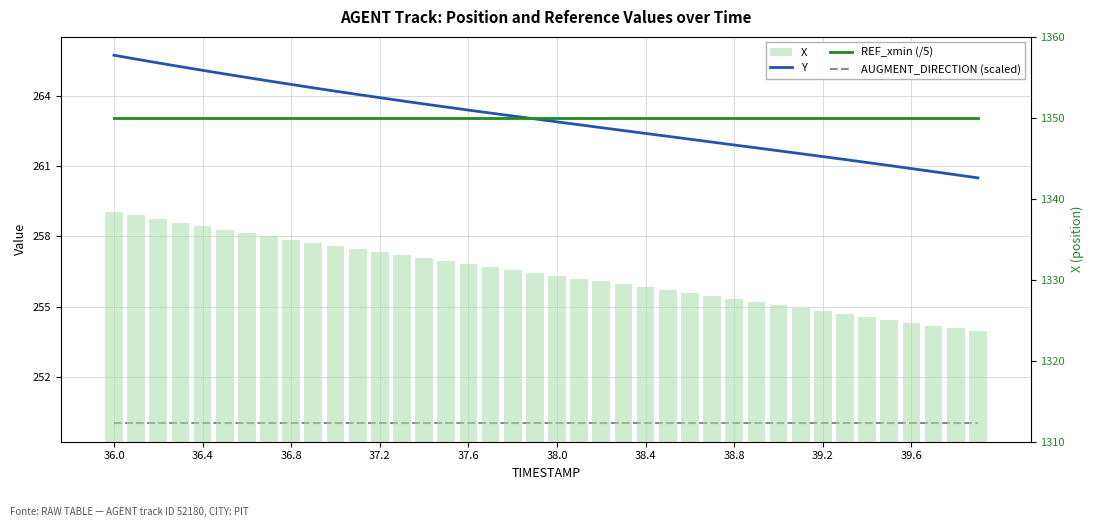

What position from the left is 39.2?

33